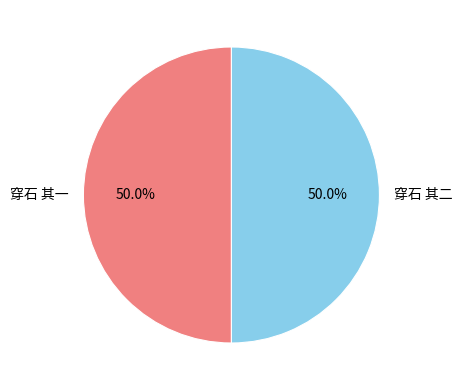

To the nearest percent, what percentage of the pie is 穿石 其一?

50%